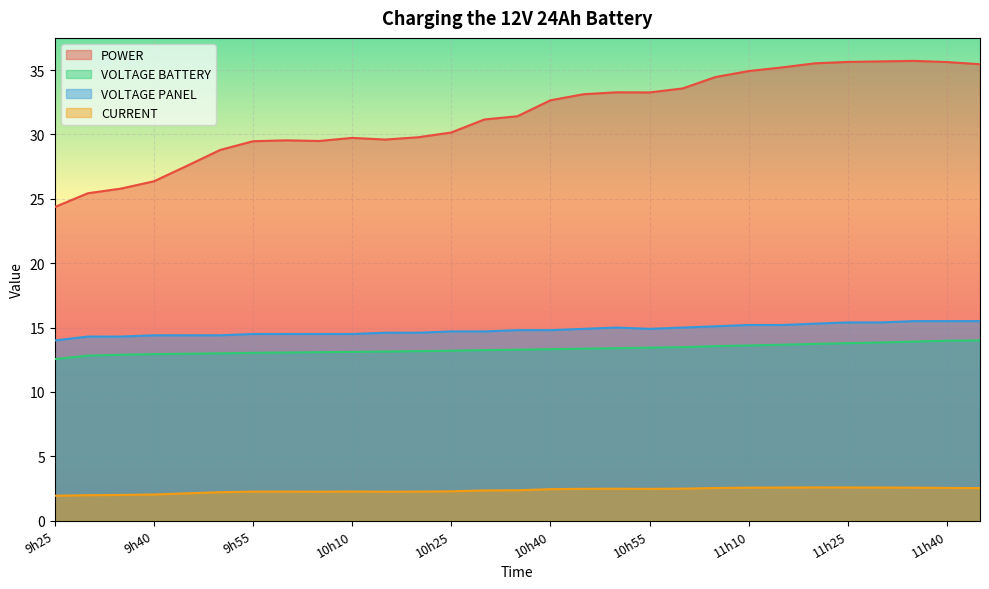

Which series has the largest range (max minus min)?

POWER